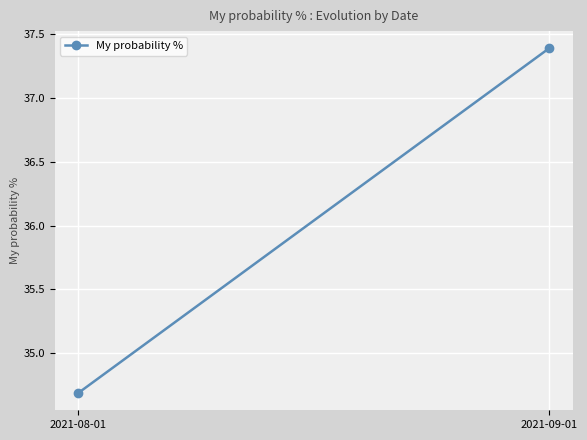

The value at 2021-09-01 is 24.9. True or false?

False